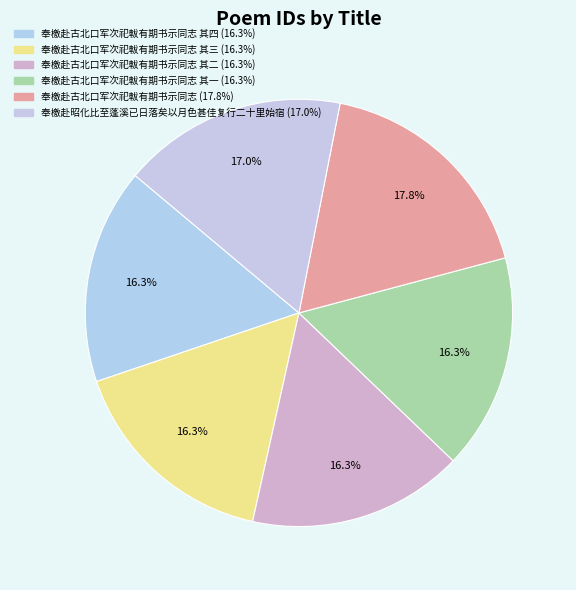

How many segments does this pie chart have?

6